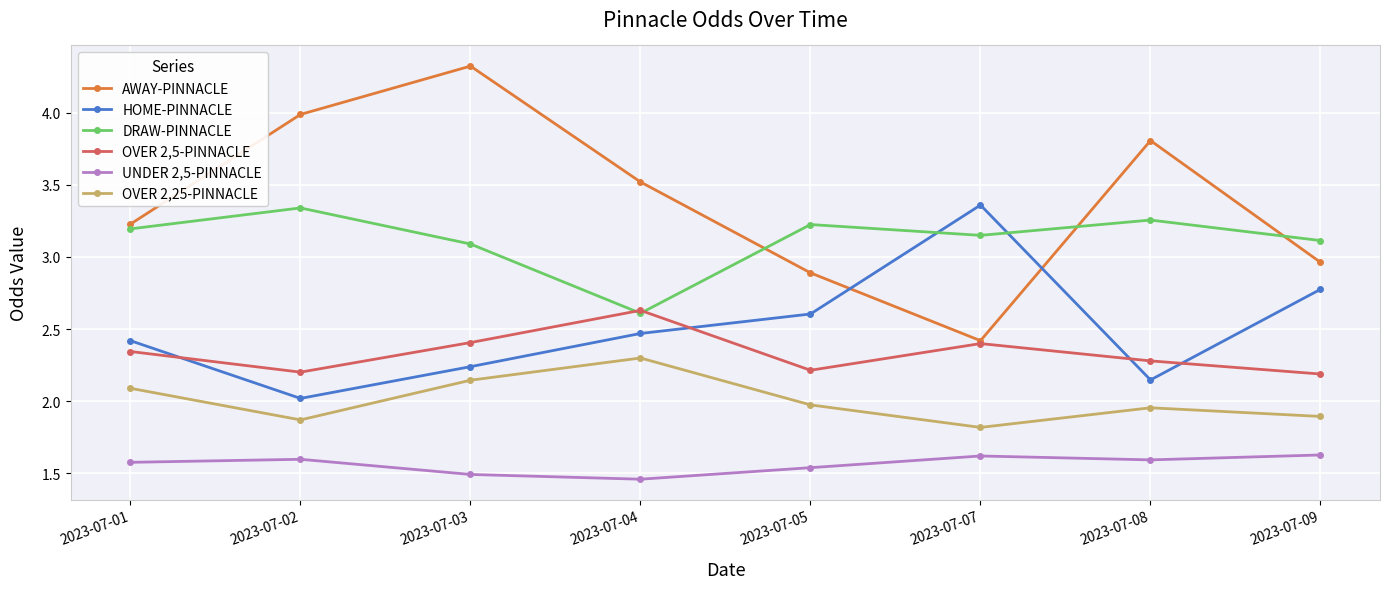

Which category has the highest value across all series?

2023-07-03